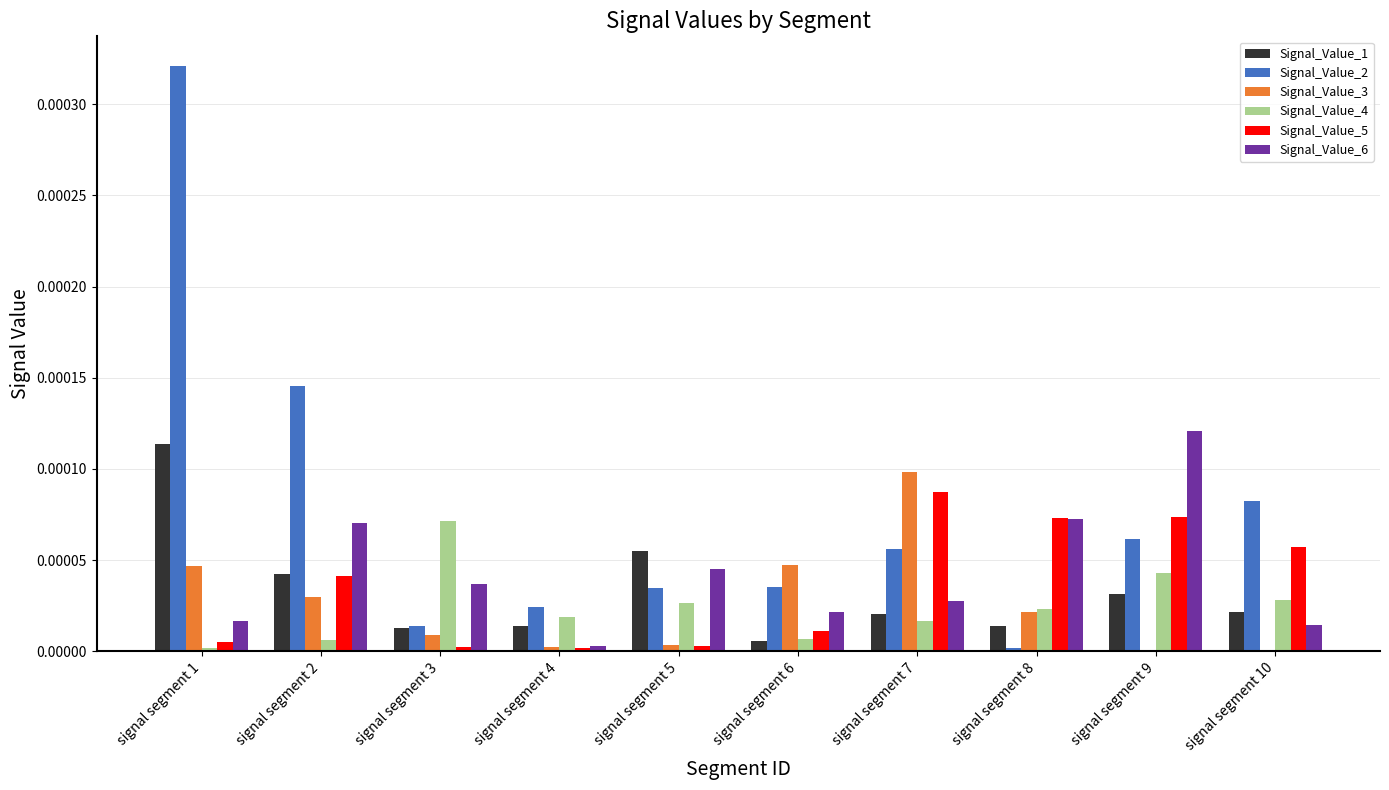

At which category is the sum across all series the highest?

signal segment 1